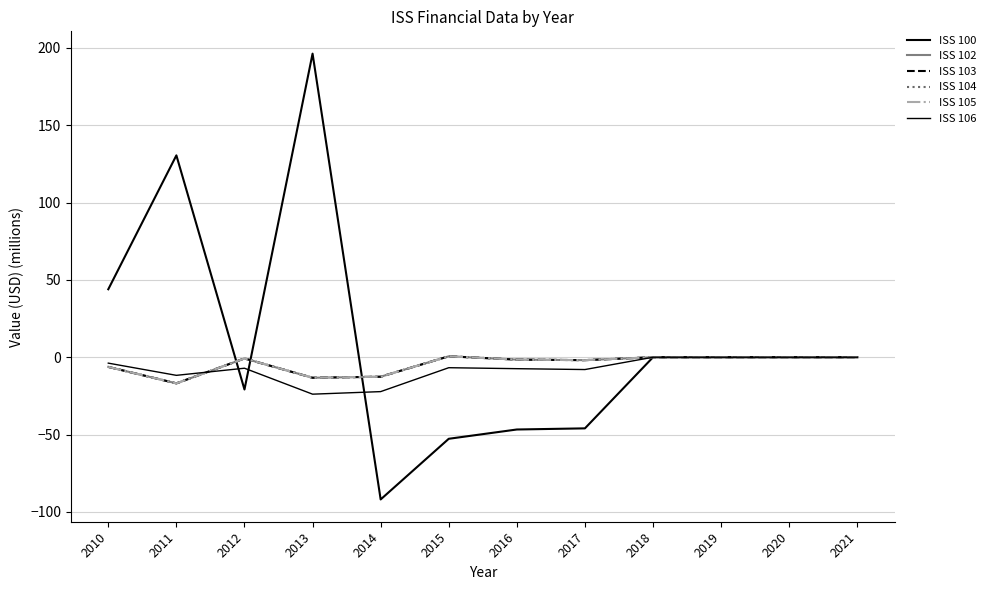

Which has a higher value, 2013 or 2016?

2013